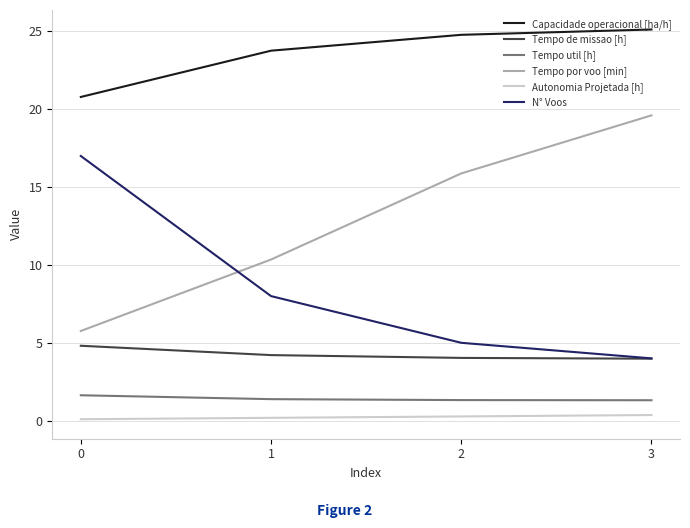

Between 2 and 3, which series saw the biggest shift?

Tempo por voo [min]